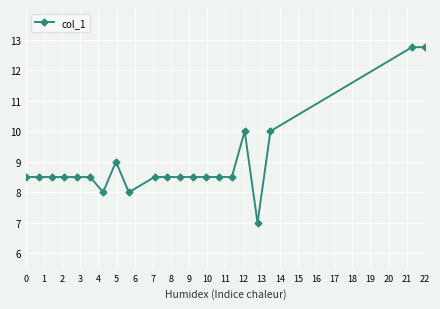

Reading right to left, what are all the values shown in this chart?

12.8	12.8	10.0	7.0	10.0	8.5	8.5	8.5	8.5	8.5	8.5	8.5	8.0	9.0	8.0	8.5	8.5	8.5	8.5	8.5	8.5